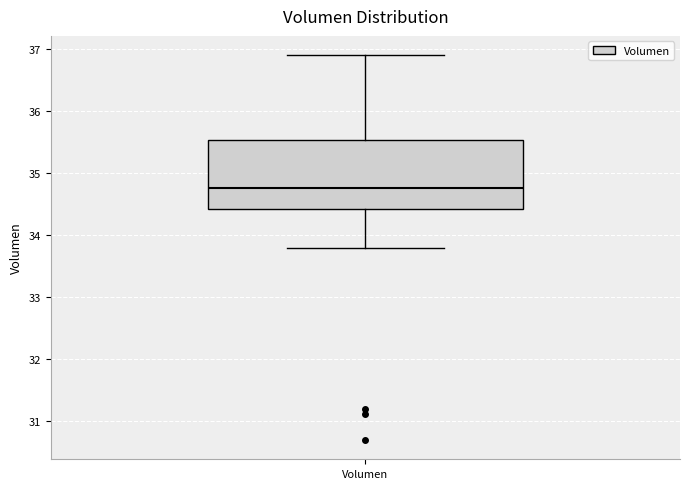

Transcribe this box plot: give where the median line is, the range the box spans, and where the two whiskers end, as read against the y-axis. The values are not printed on the chart, so give them approximately, as read against the axis.

median 34.8, box 34.4 to 35.5, whiskers 33.8 to 36.9